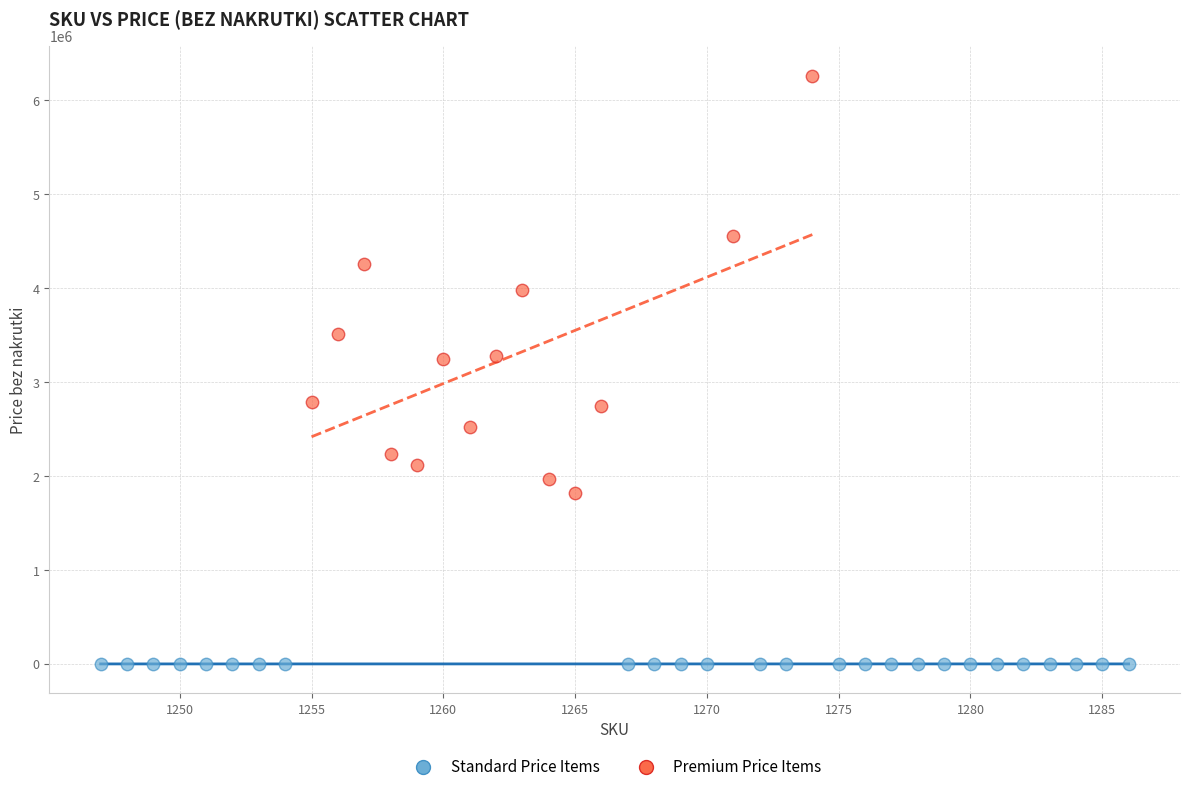

Which series has the largest Y range (max minus min)?

Premium Price Items